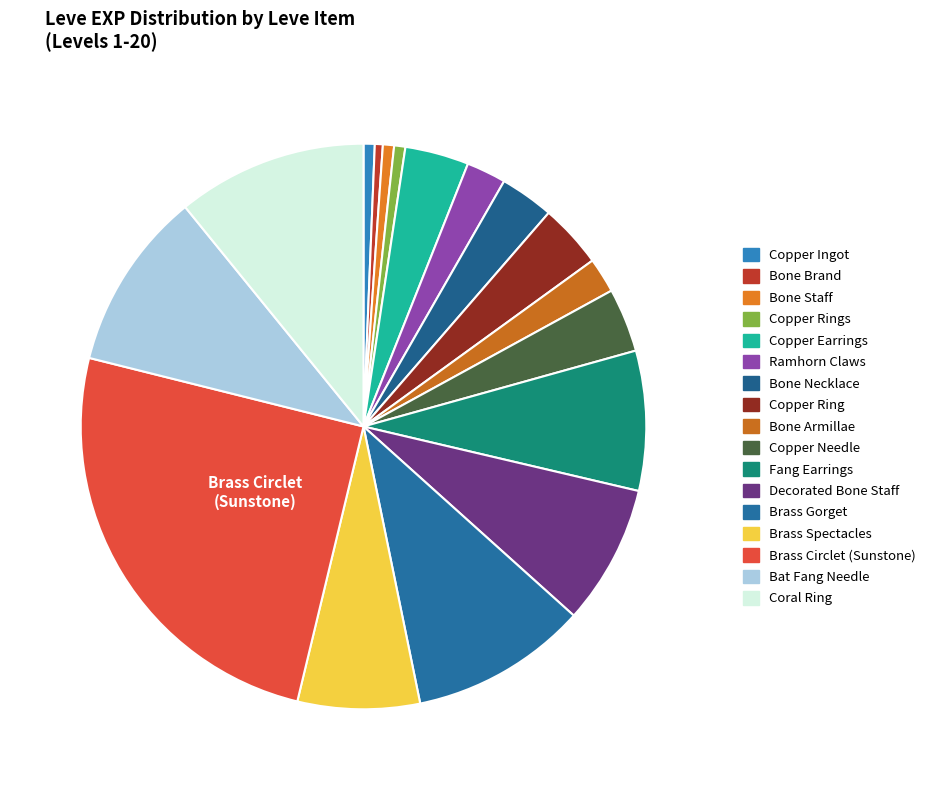

How many segments does this pie chart have?

17